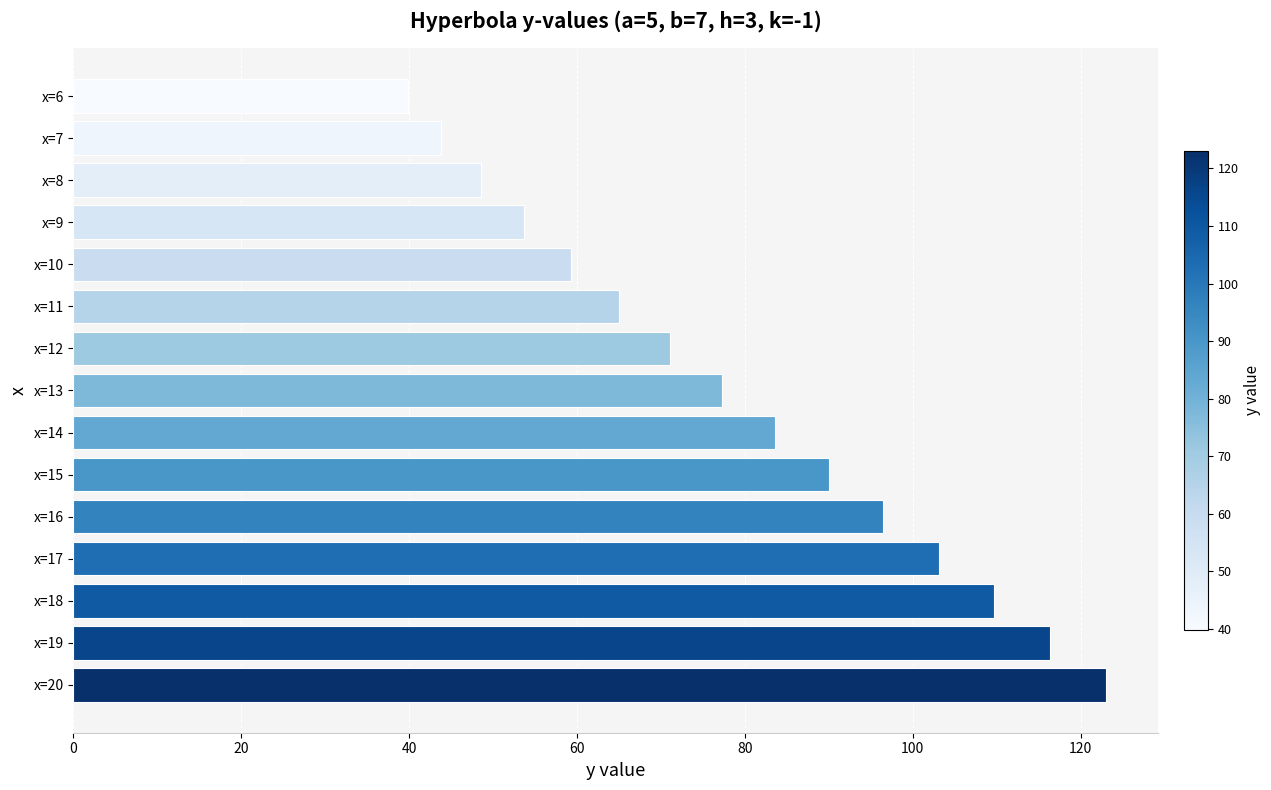

What is the sum of all values?

1180.6